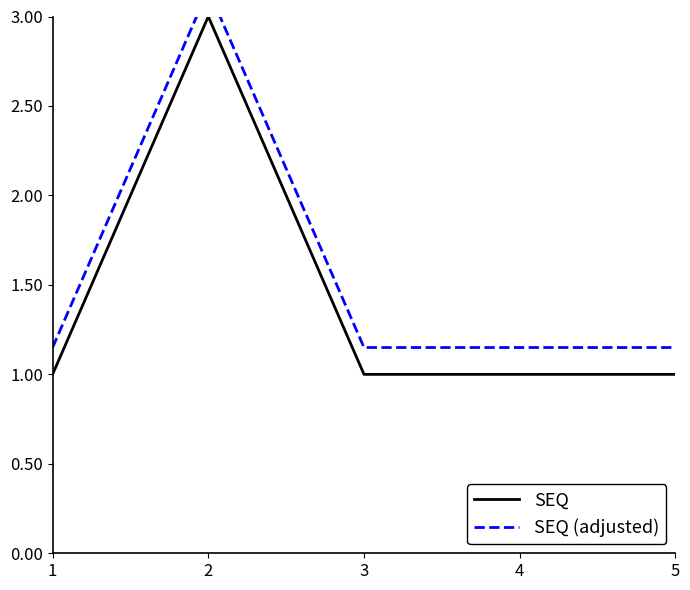

Is it true that SEQ (adjusted) equals 0.6 at 5?

False